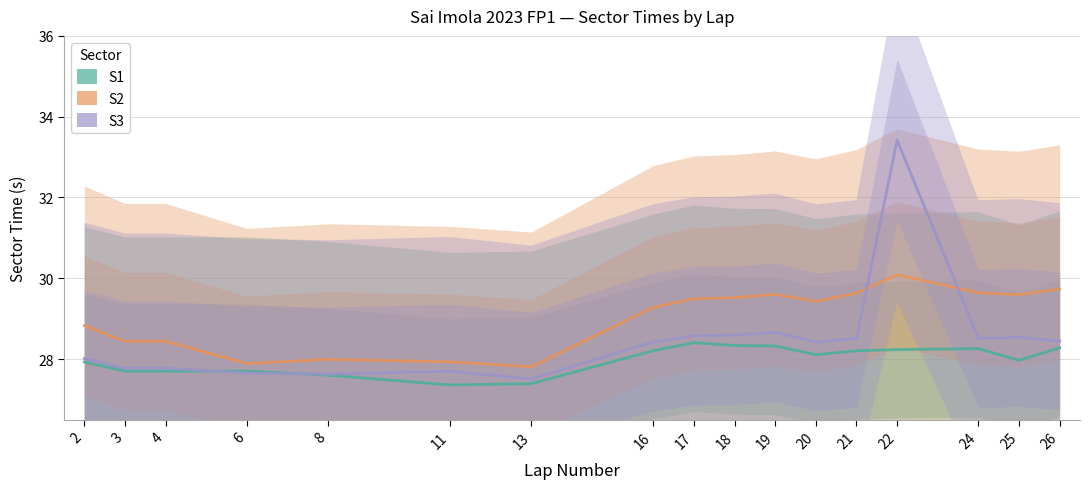

Rank the series by their average value, from lowest to highest.

S1, S3, S2